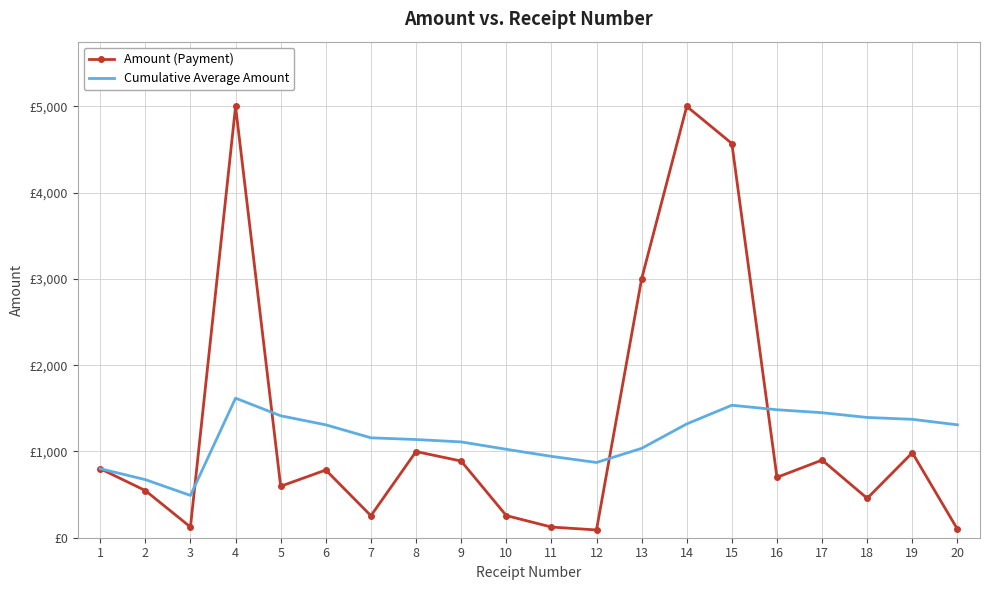

What are all the series names shown in the legend?

Amount (Payment), Cumulative Average Amount